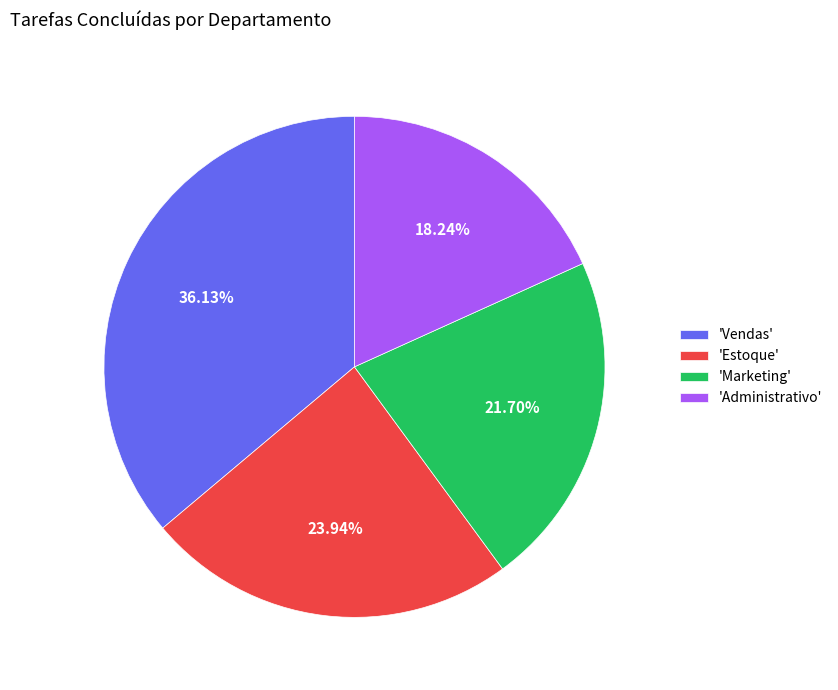

Is 'Marketing' the majority of the pie?

No